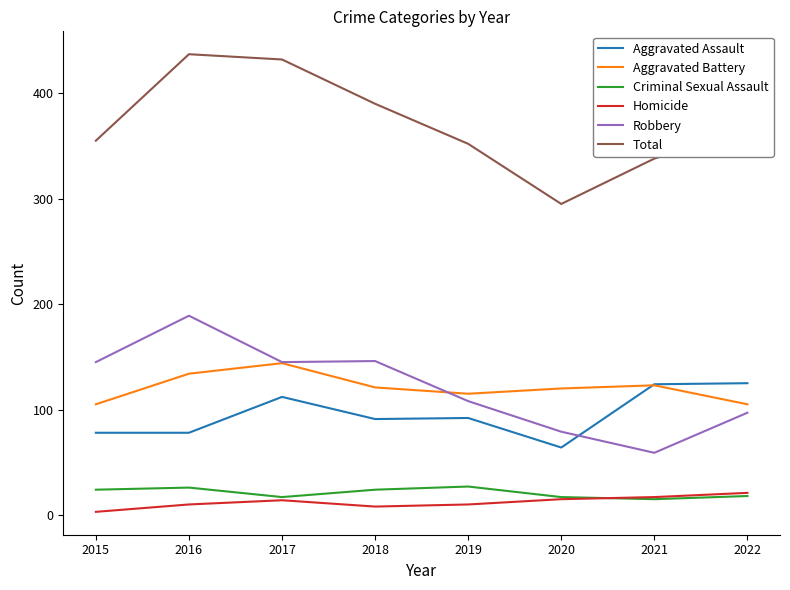

At how many categories does at least one series exceed 234?

8